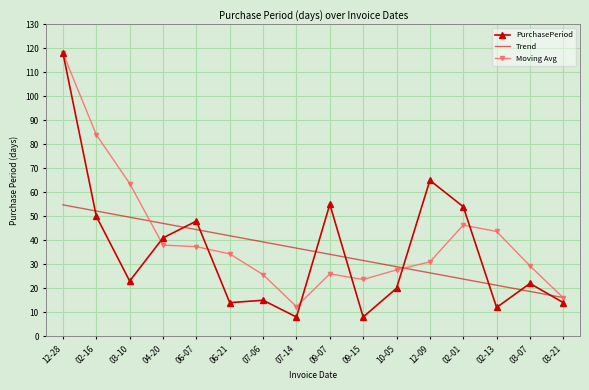

At which category does the chart reach its peak across all series?

12-28